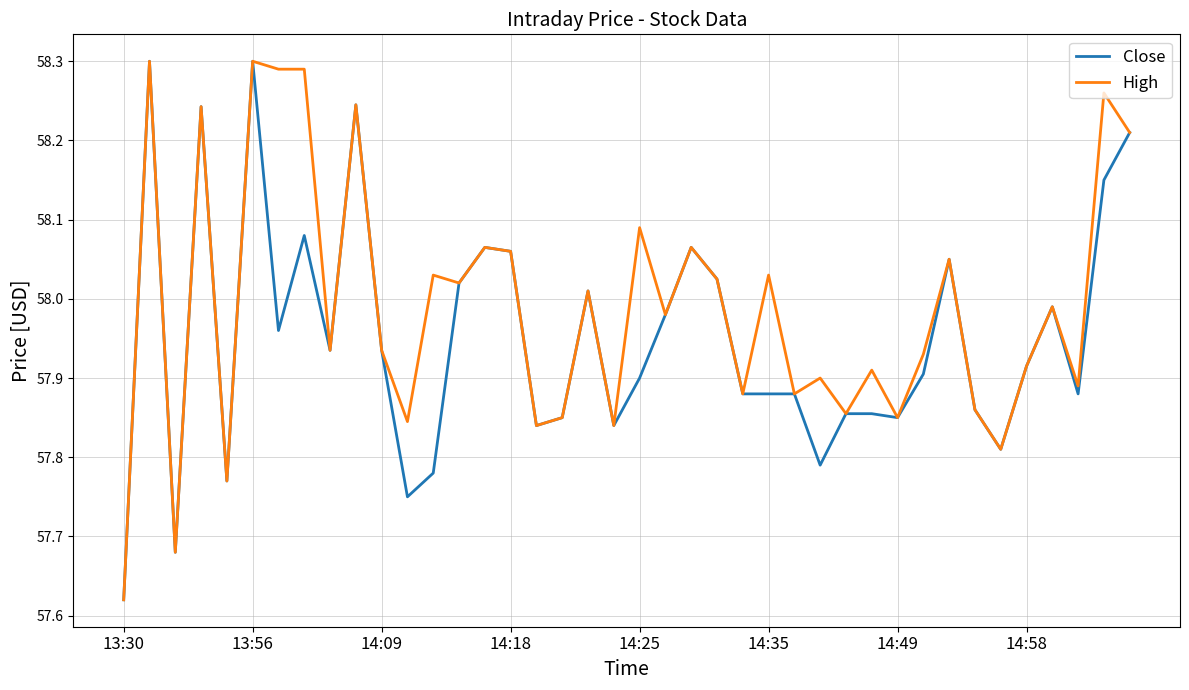

Rank the series by their average value, from lowest to highest.

Close, High